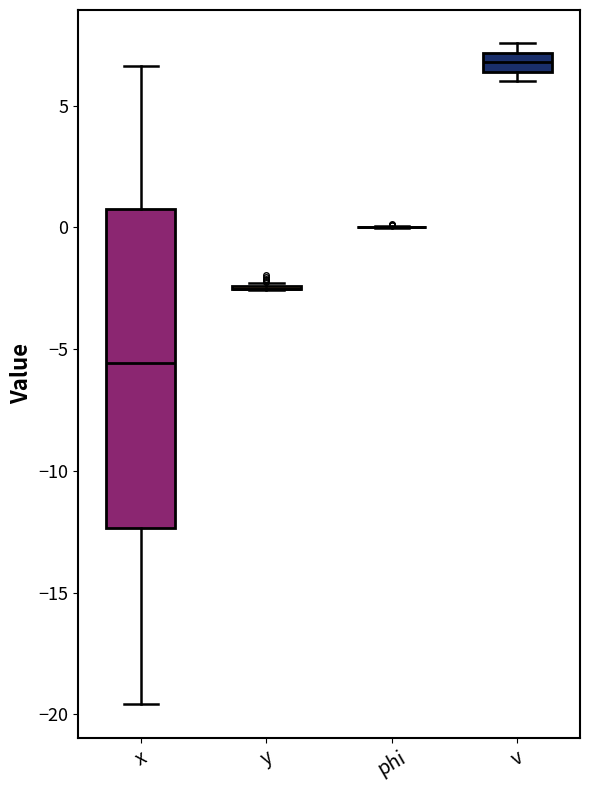

Which box is the tallest, from its lower edge to its upper edge?

x